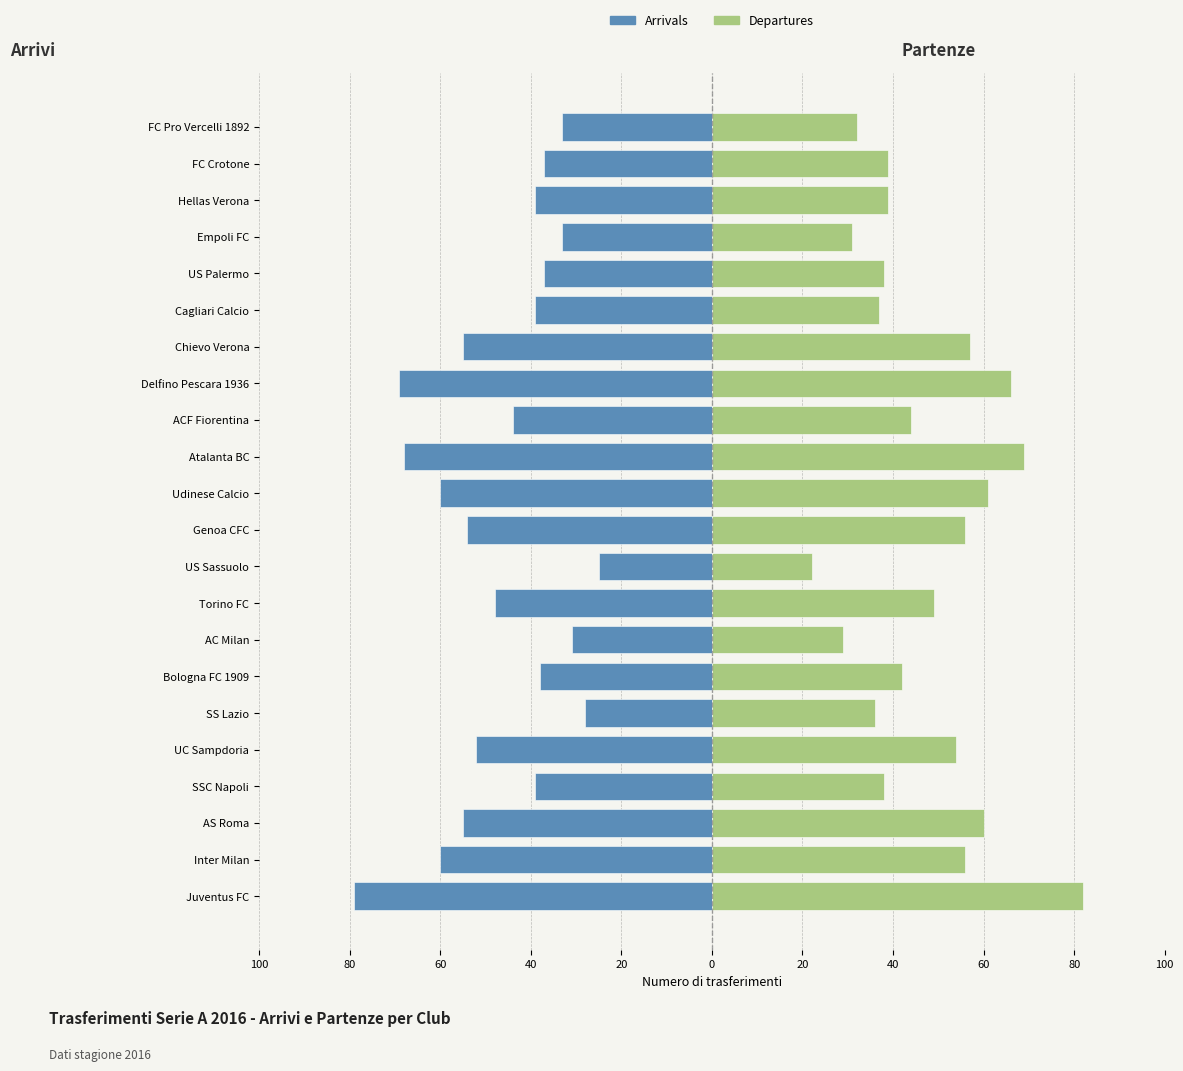

Rank the series by their average value, from lowest to highest.

Arrivals, Departures